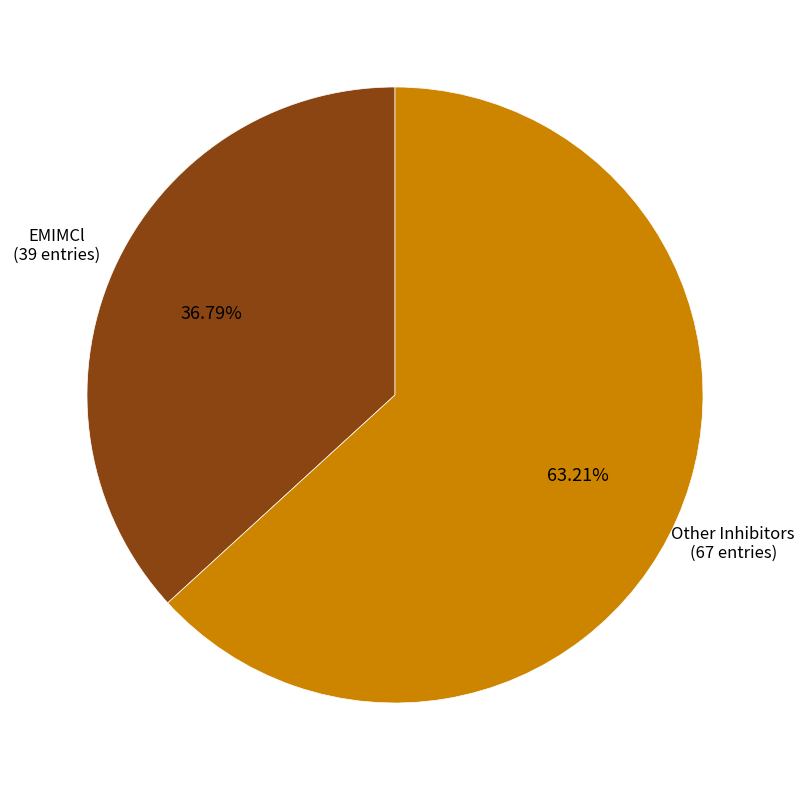

Does any single category account for the majority?

Yes